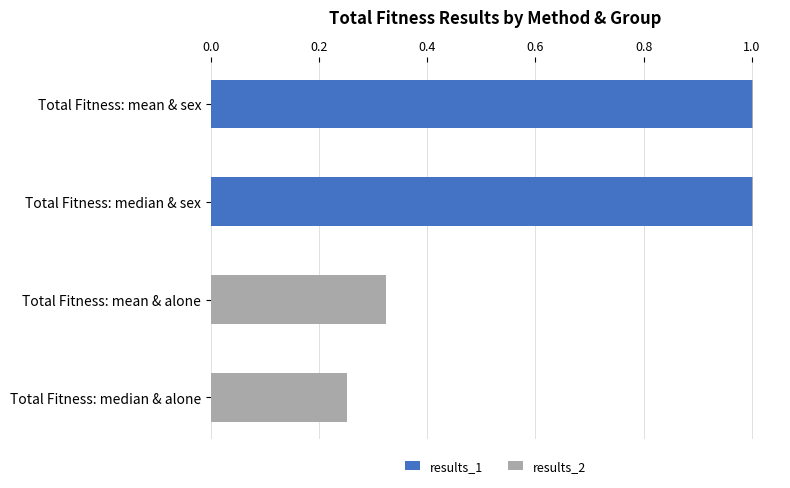

Is it true that results_1 equals 1.7 at Total Fitness: median & sex?

False